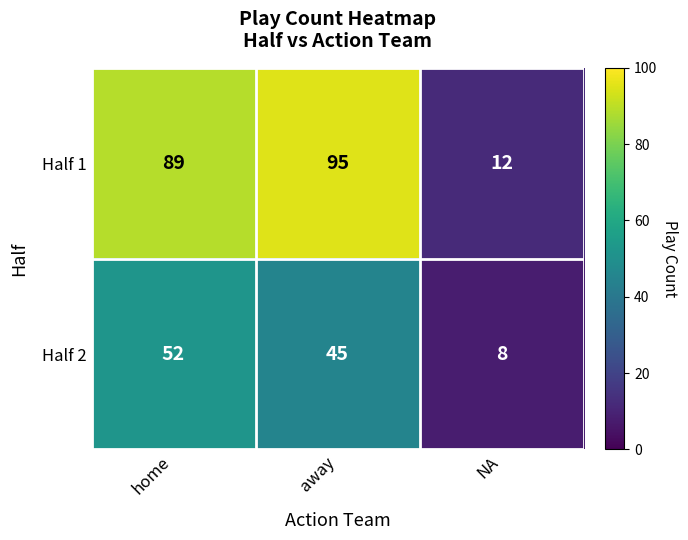

What is the difference between the highest and lowest values at away?

50